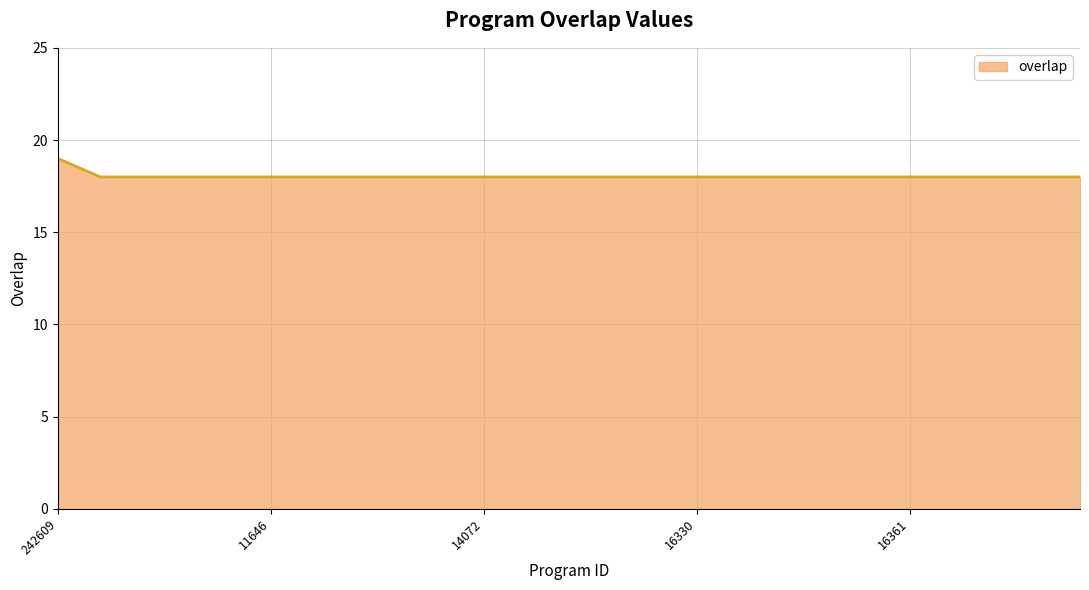

Reading left to right, what are all the values shown in this chart?

19	18	18	18	18	18	18	18	18	18	18	18	18	18	18	18	18	18	18	18	18	18	18	18	18